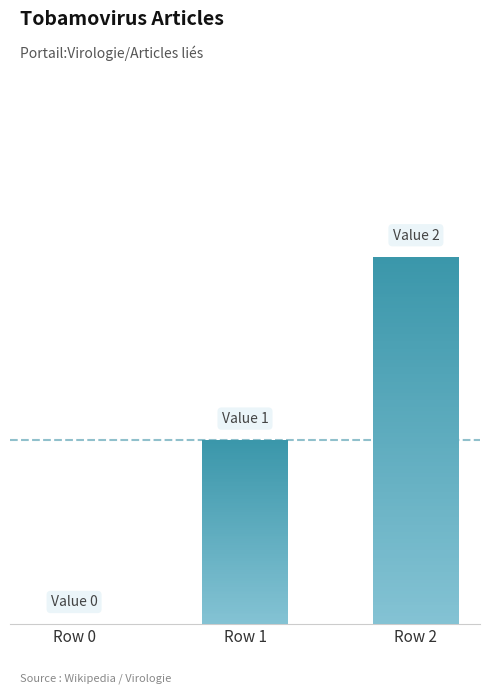

What is the change in value from Row 0 to Row 1?

+1